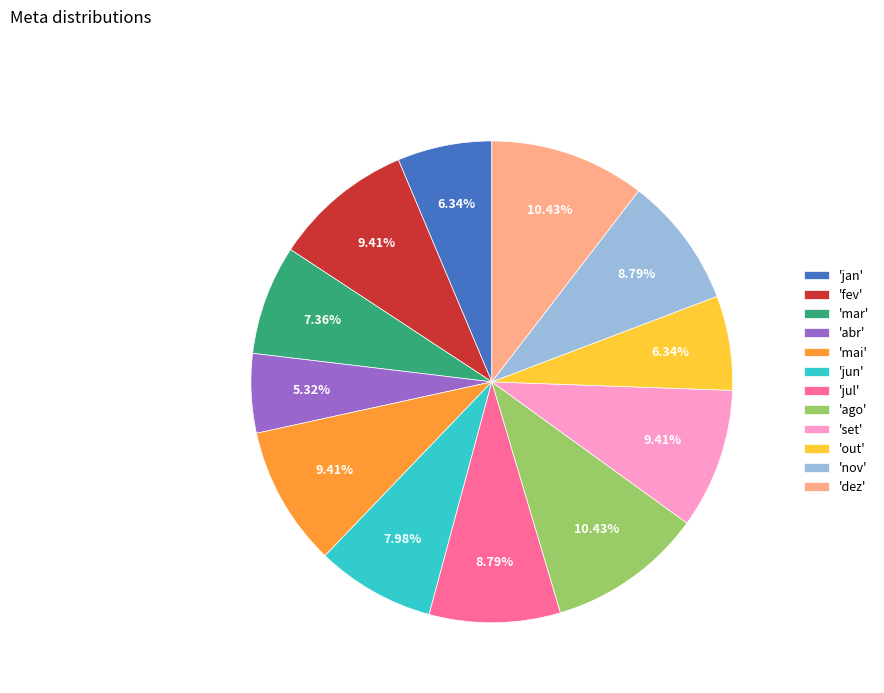

Which category has the smallest portion of the pie?

'abr'